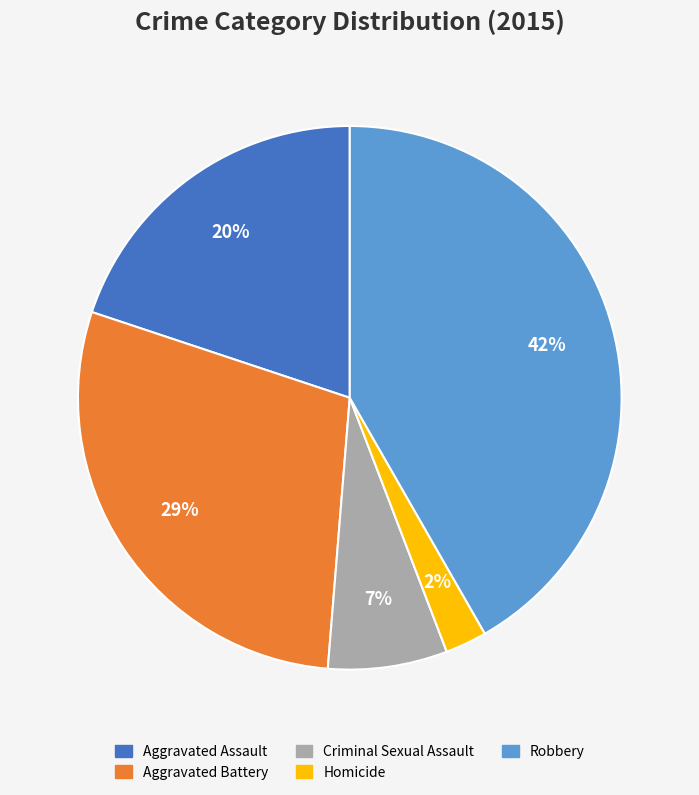

Is there a majority slice in this chart?

No